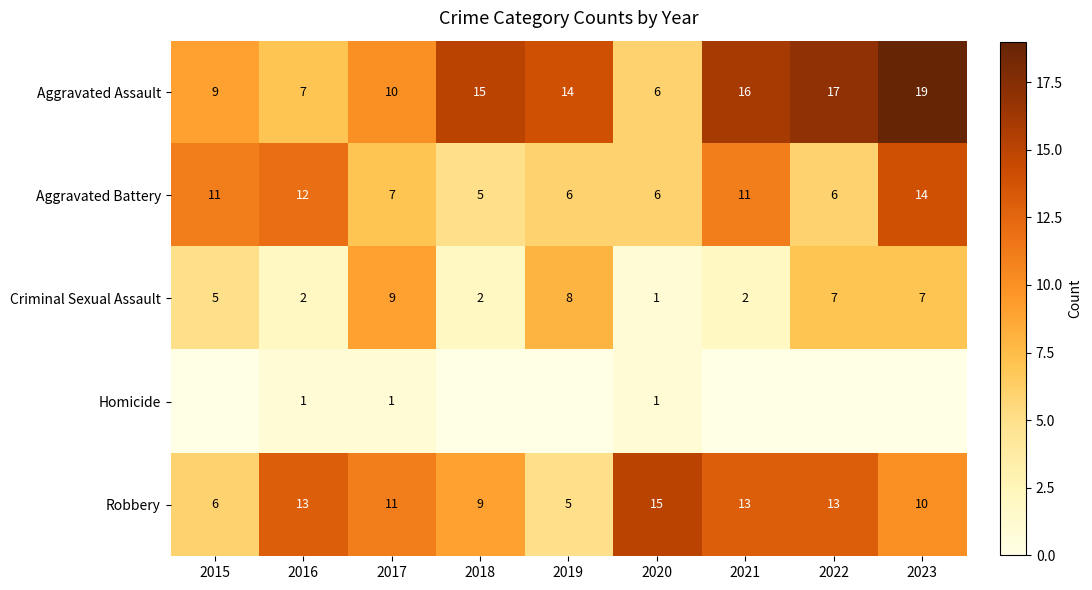

The value of Robbery at 2020 is 21. True or false?

False